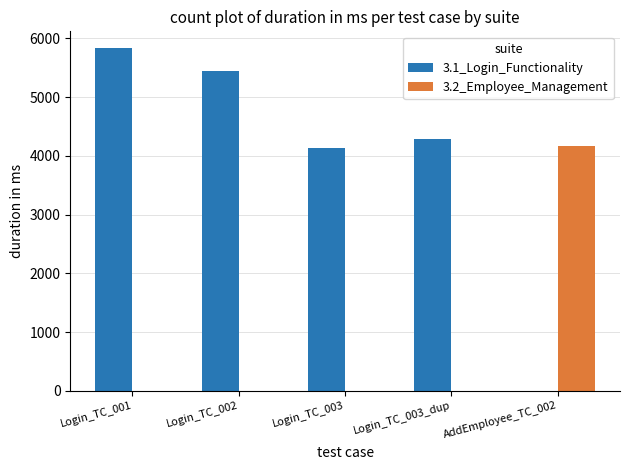

Which category has the highest value in the 3.2_Employee_Management series?

AddEmployee_TC_002